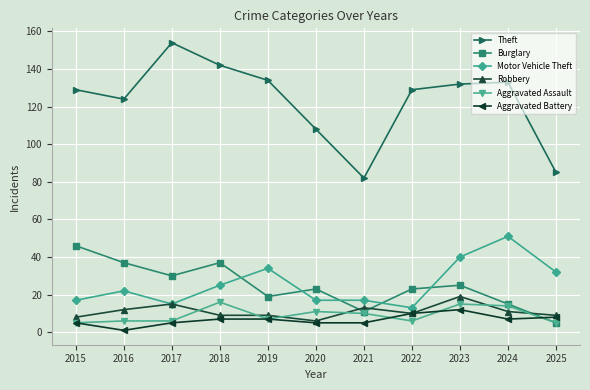

What is the maximum value shown in the chart?

154